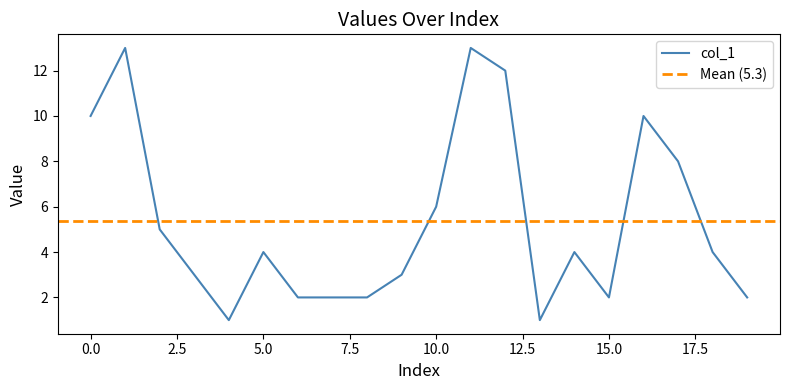

Reading left to right, what are all the values shown in this chart?

10	13	5	3	1	4	2	2	2	3	6	13	12	1	4	2	10	8	4	2